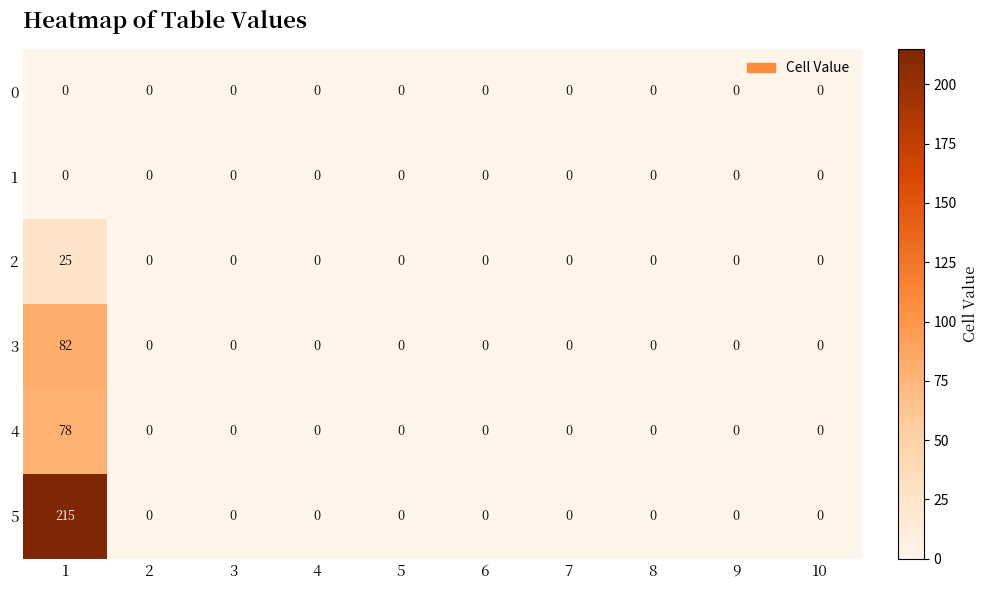

True or false: 4 has a value of 0 at 6.

True